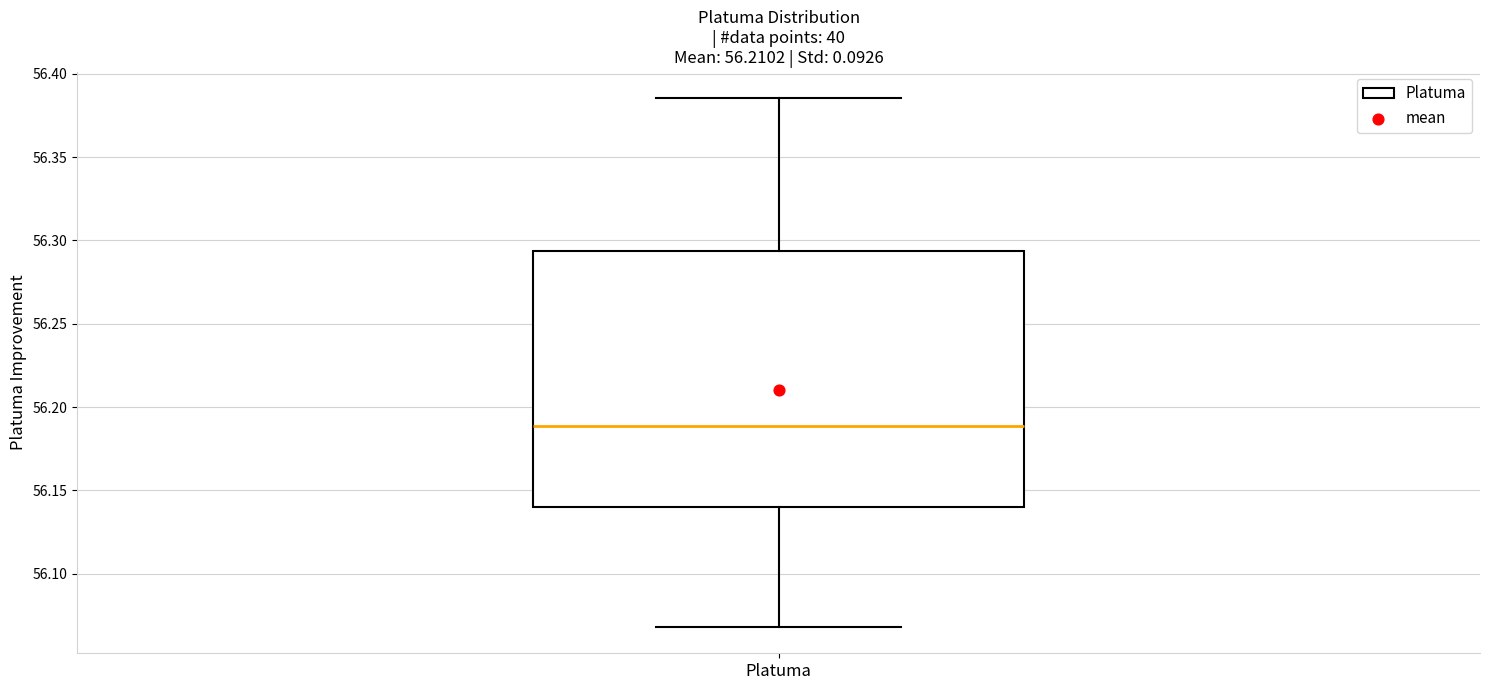

Where does the median line of the box for Platuma sit on the y-axis? The values are not printed on the chart, so give them approximately, as read against the axis.

56.190